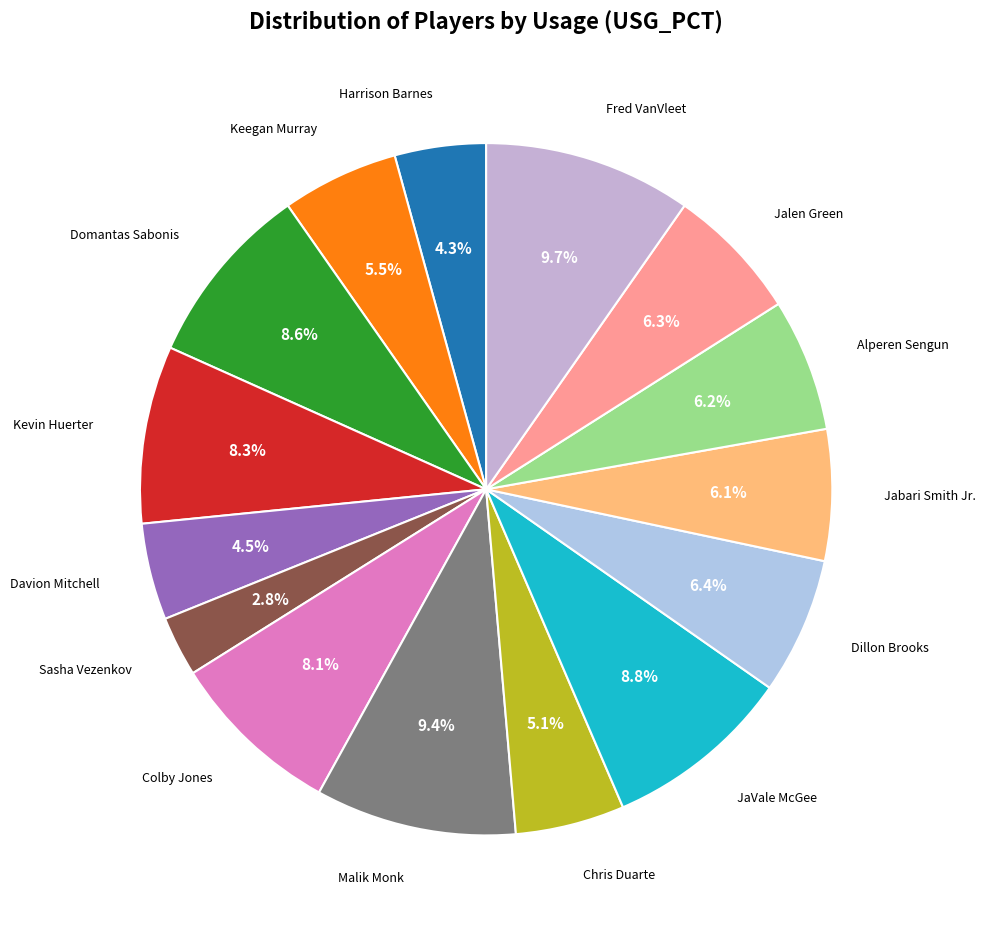

To the nearest percent, what is the difference between the largest and smallest slice percentages?

7%